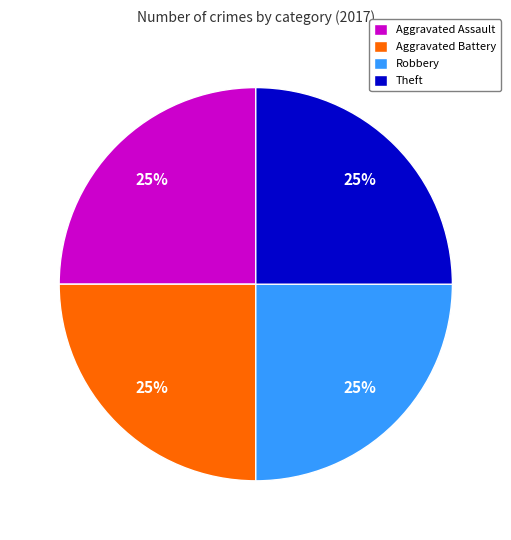

To the nearest percent, what is the average slice percentage?

25%